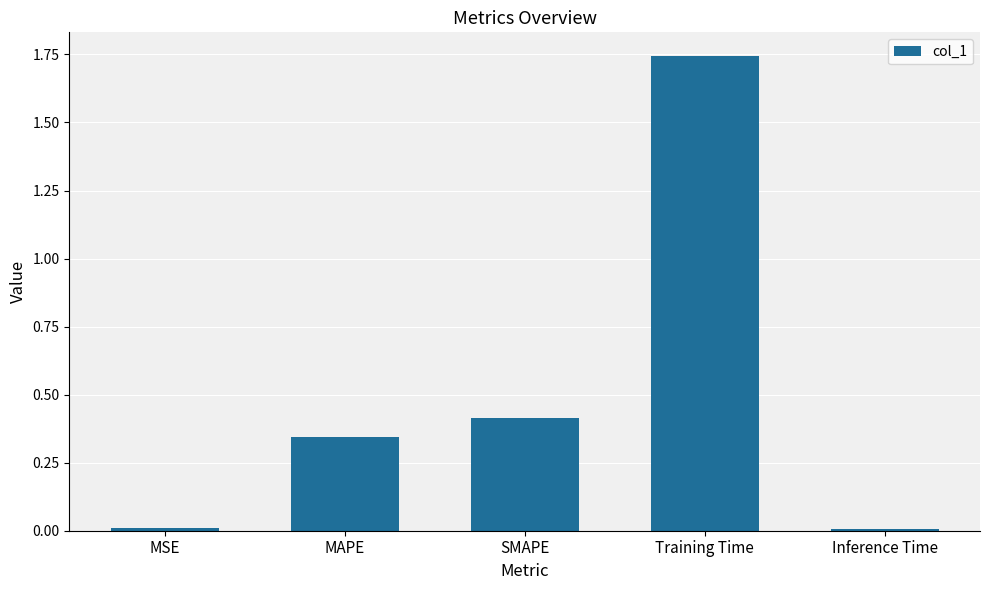

What is the average value?

0.5